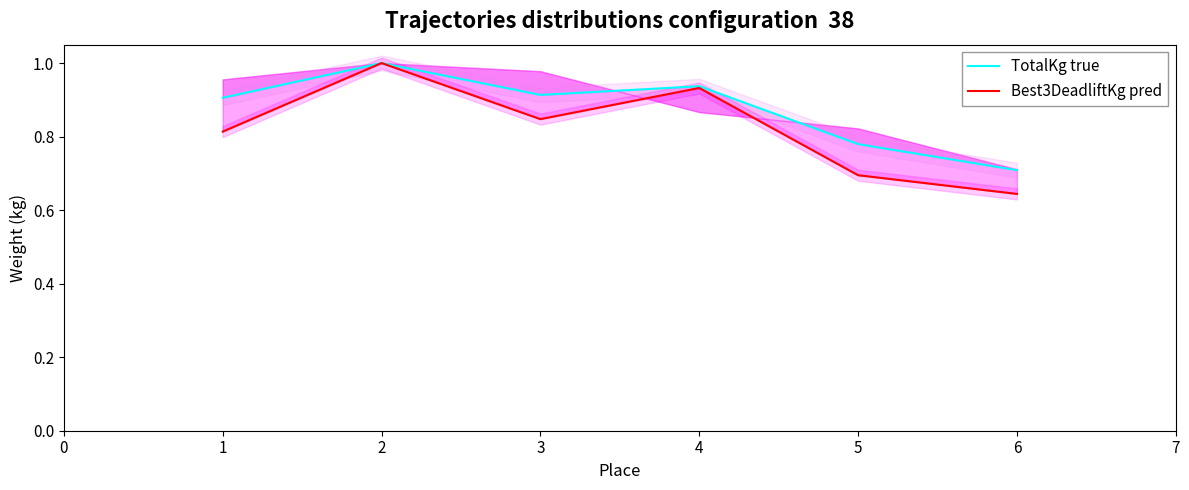

How many series are shown in this chart?

2